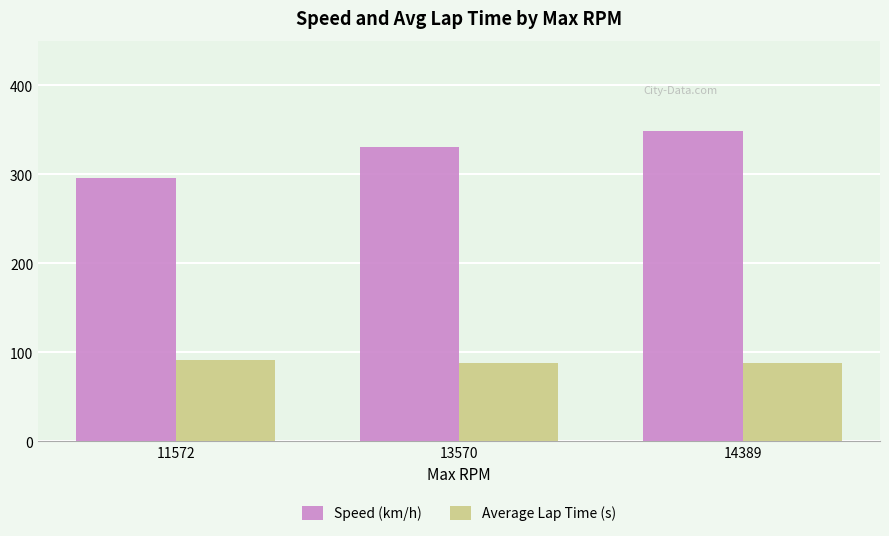

Which category has the highest value across all series?

14389